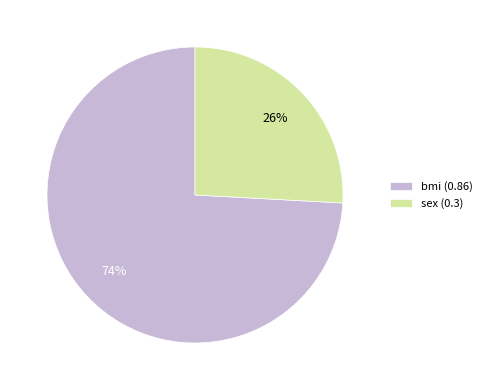

To the nearest percent, what percentage of the pie is bmi?

74%